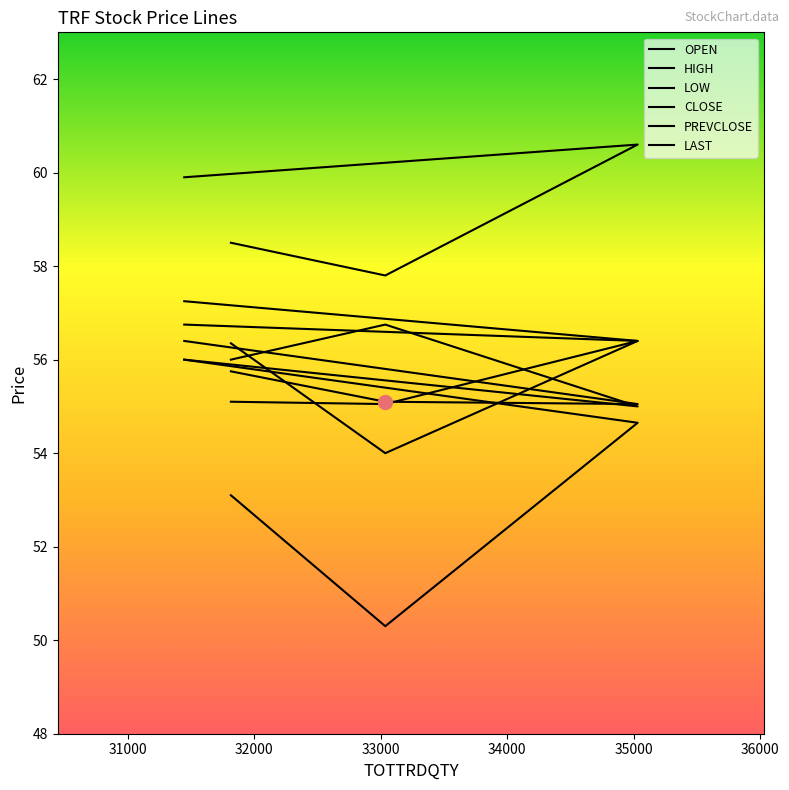

What is the total value across all series at 31000?

329.0